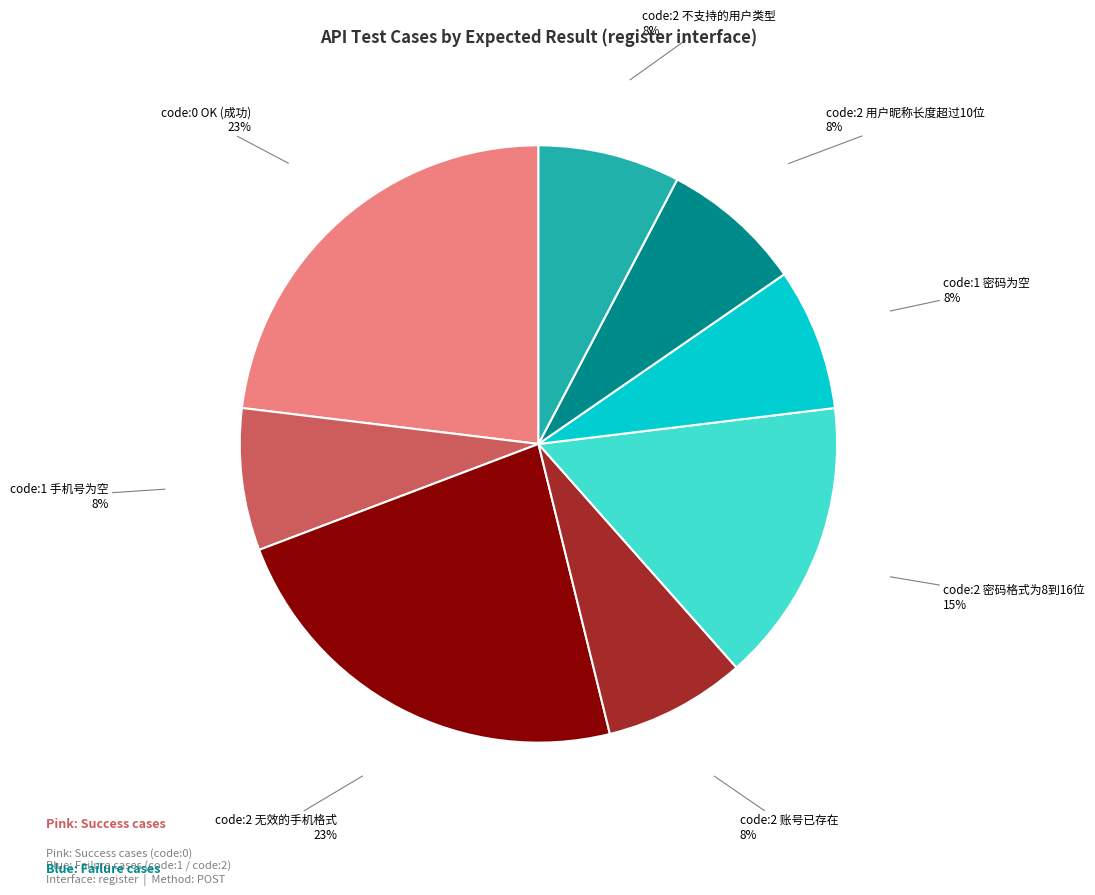

What percentage is the code:2 账号已存在 slice, to the nearest percent?

8%